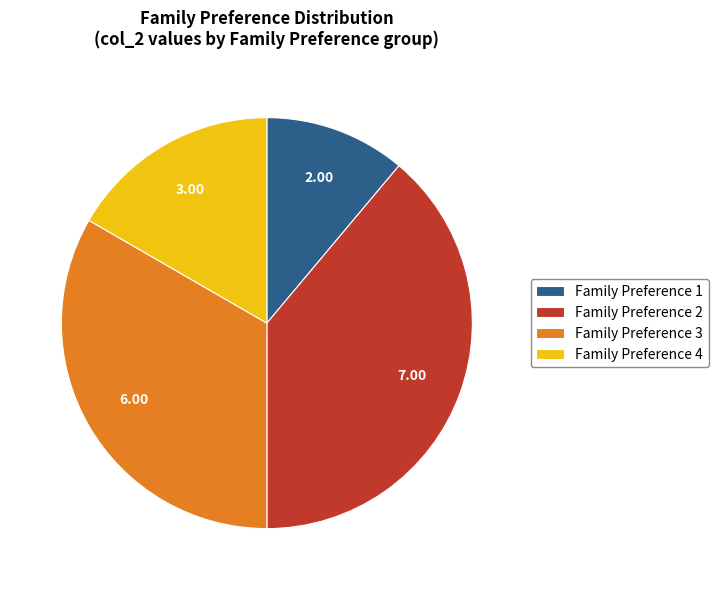

Do Family Preference 4 and Family Preference 2 together represent more than half of the pie?

Yes